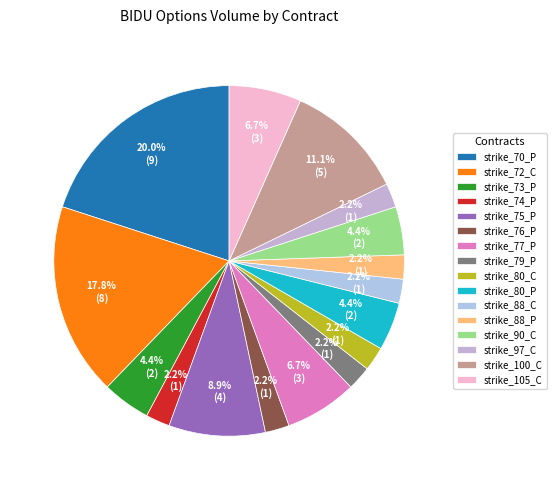

Count the number of slices in the pie.

16